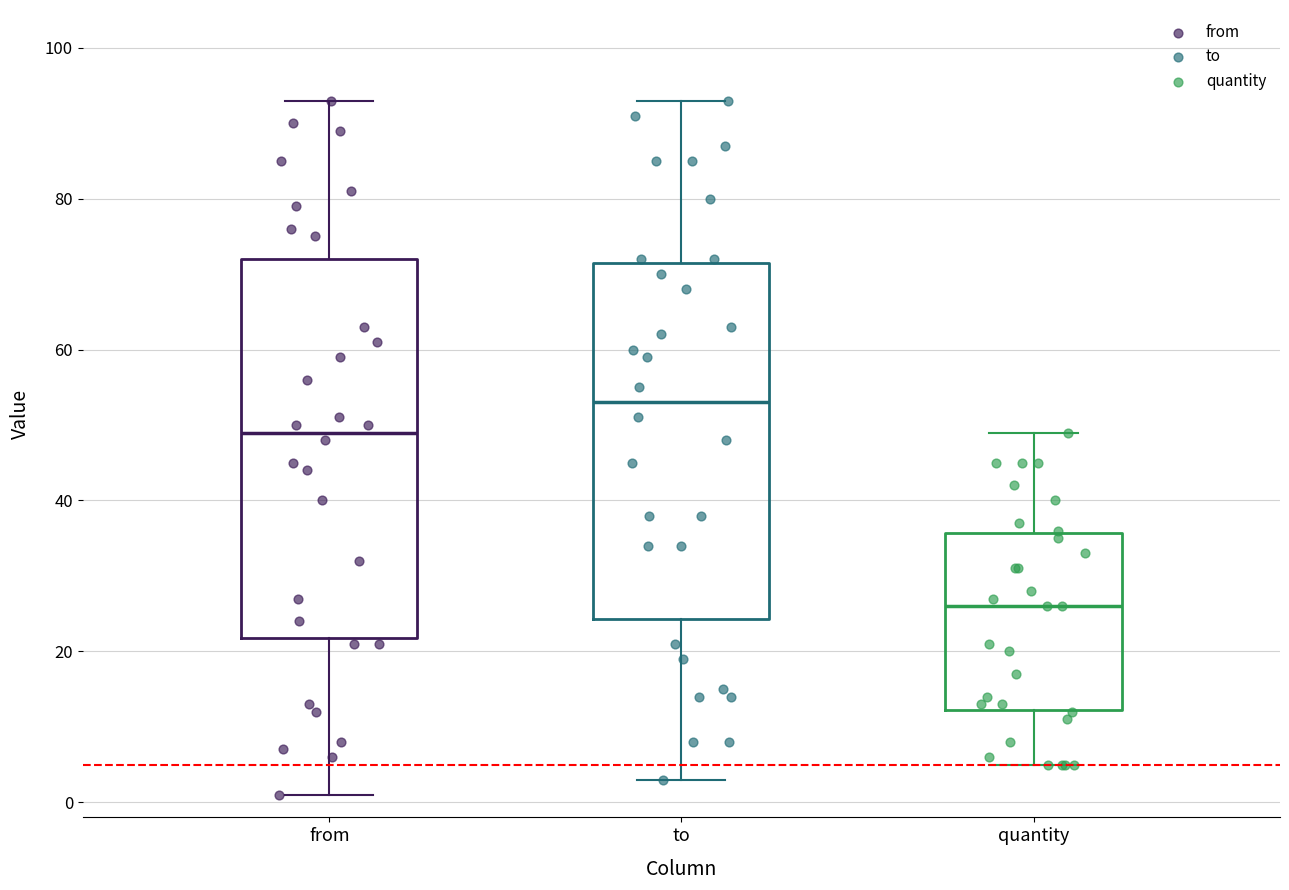

Where does the lower whisker of the box for quantity end on the y-axis? The values are not printed on the chart, so give them approximately, as read against the axis.

6